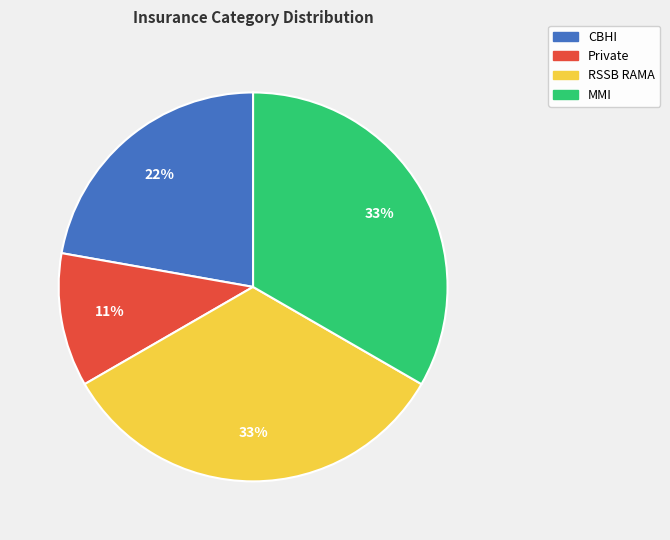

What is the ratio of the value at RSSB RAMA to the value at Private?

3.0